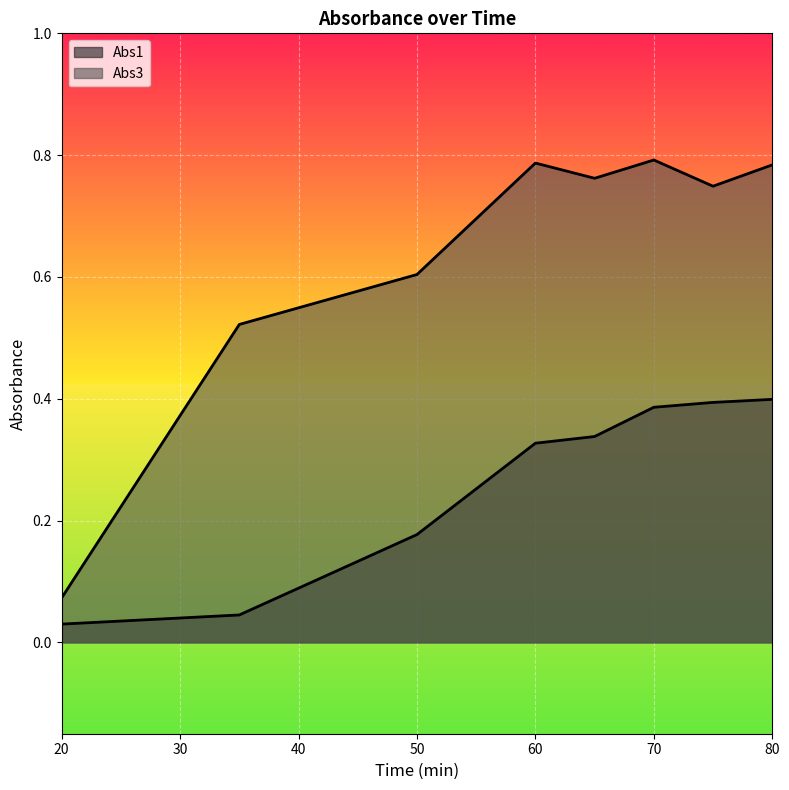

Is it true that Abs1 equals 0.2 at 50?

True